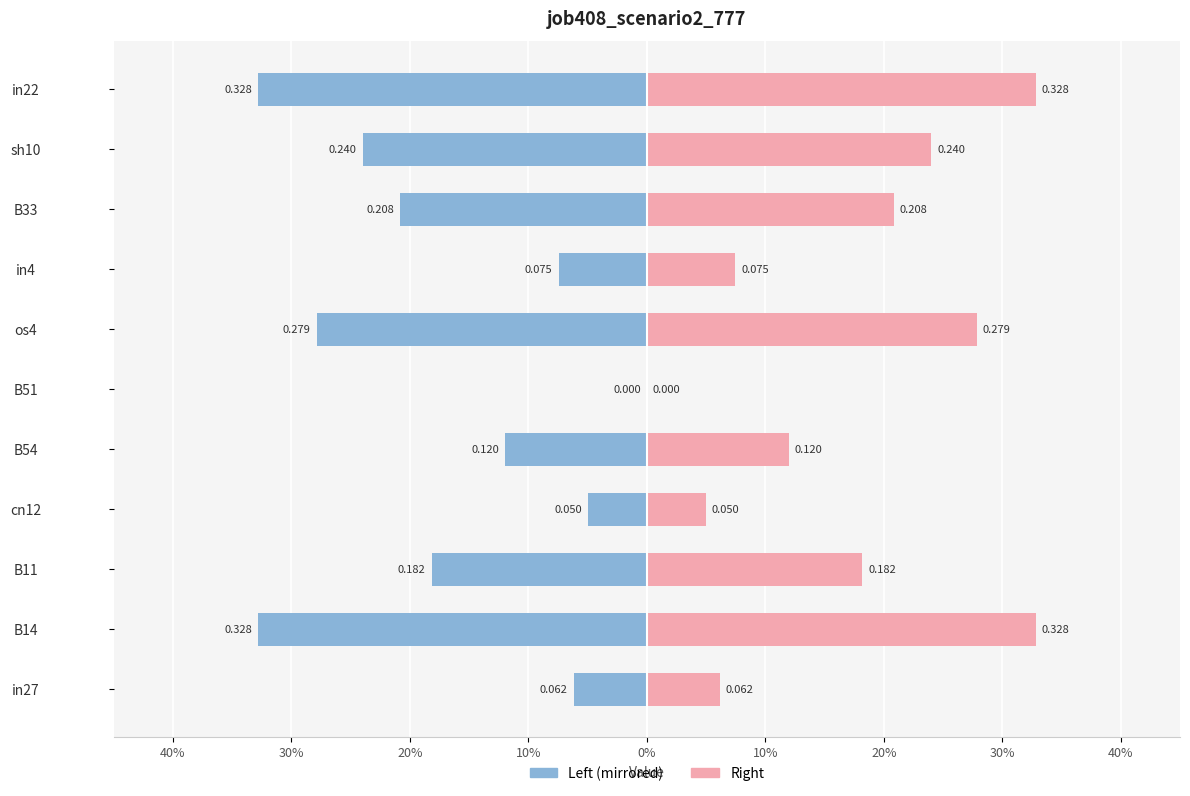

The job408_scenario2_777 (right) series shows 0.3 at B14. True or false?

True